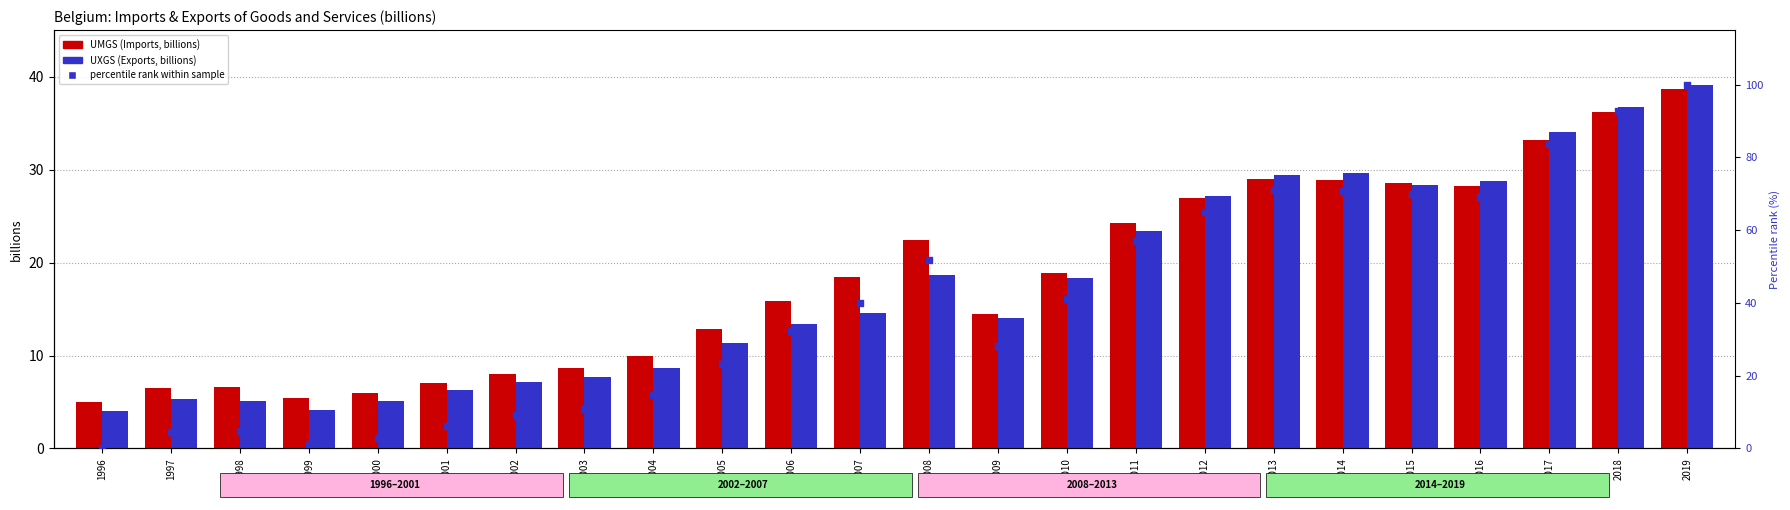

Which series has the widest spread of Y values?

percentile rank UMGS